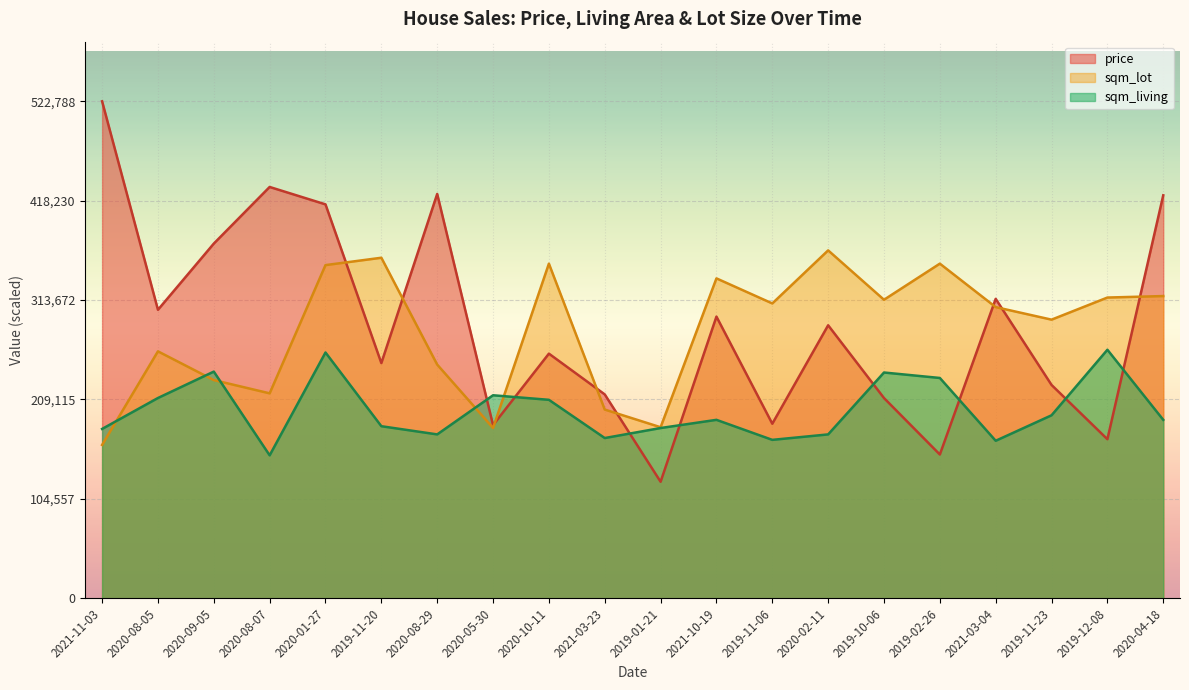

What is the label of the 16th point from the left?

2019-02-26